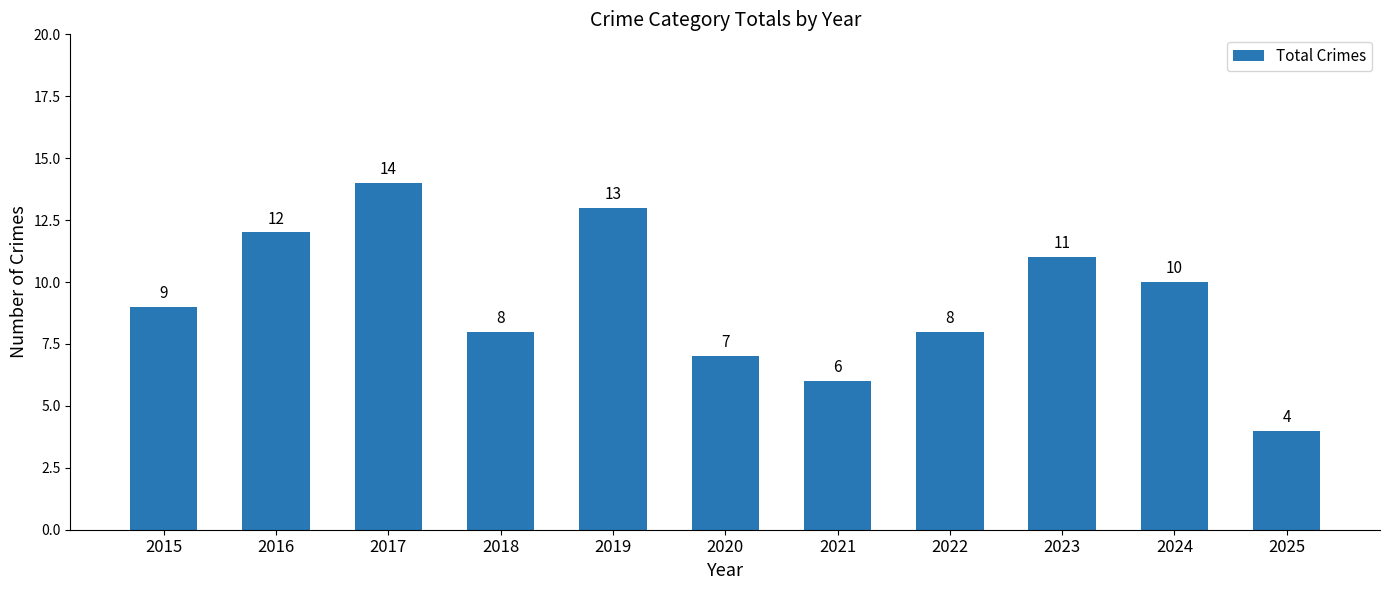

The chart shows a value of 7 at 2019. True or false?

False